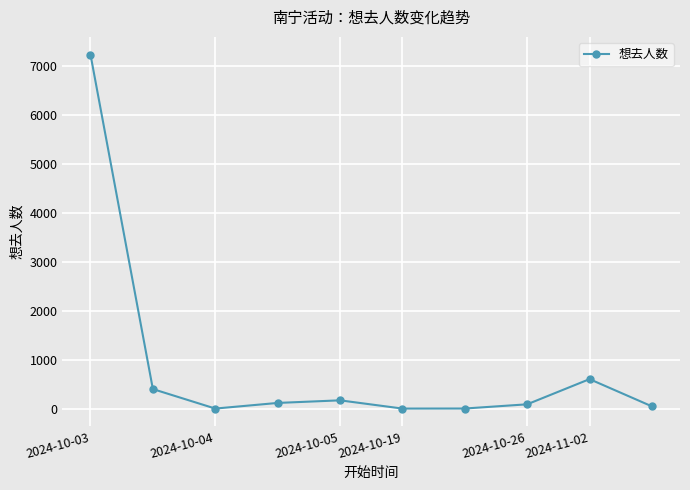

What is the maximum value shown in the chart?

7233